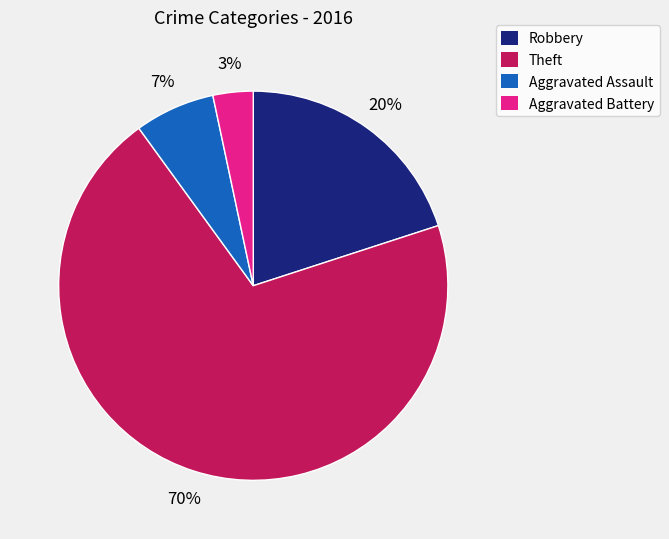

Is the sum of Theft and Robbery greater than half?

Yes